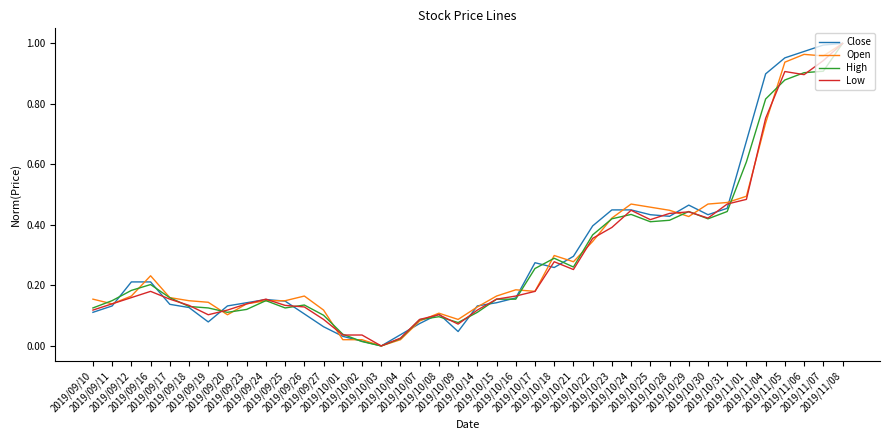

What is the label of the 28th point from the left?

2019/10/23